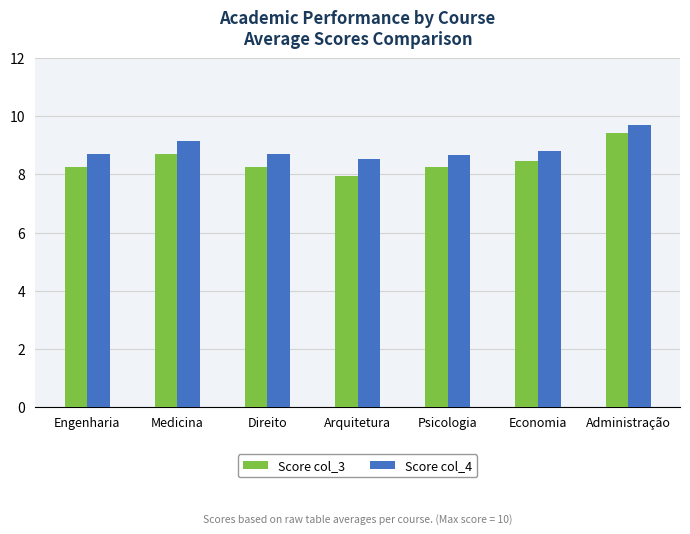

What is the total value across all series at Engenharia?

17.0